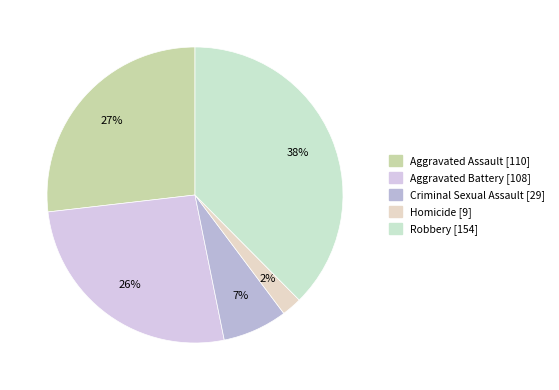

What is the ratio of the value at Criminal Sexual Assault to the value at Aggravated Battery?

0.3